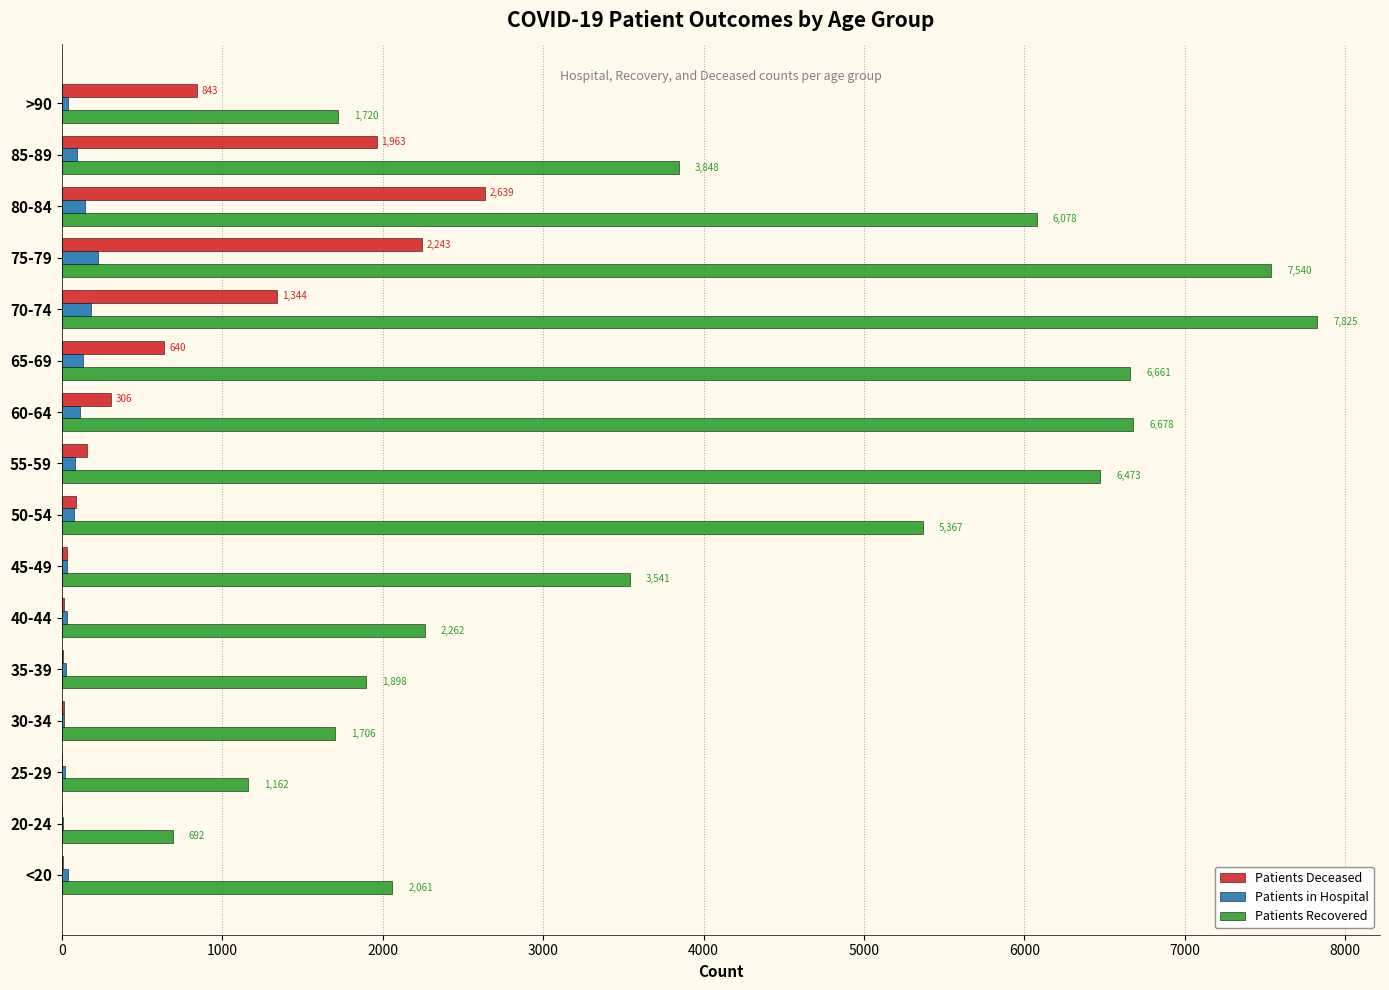

At which category does the chart reach its peak across all series?

70-74